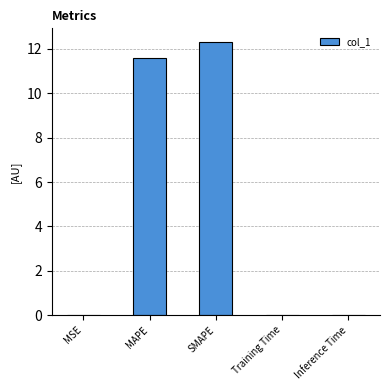

True or false: the data shows 0.0 at Inference Time.

True